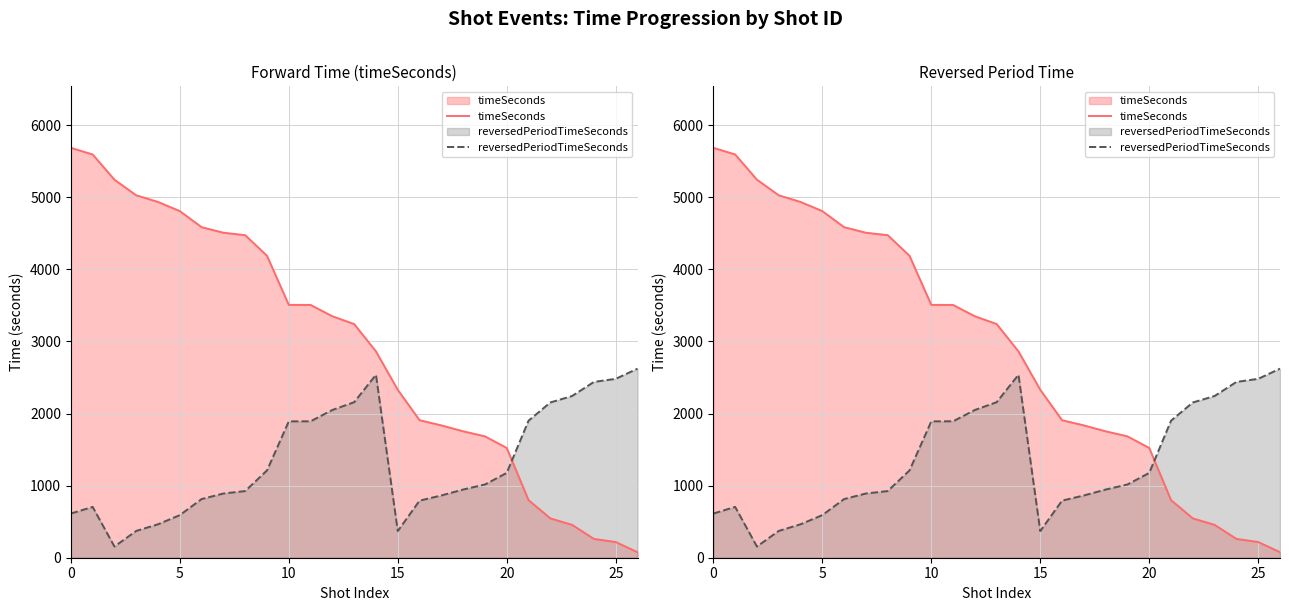

Which series has the largest range (max minus min)?

timeSeconds